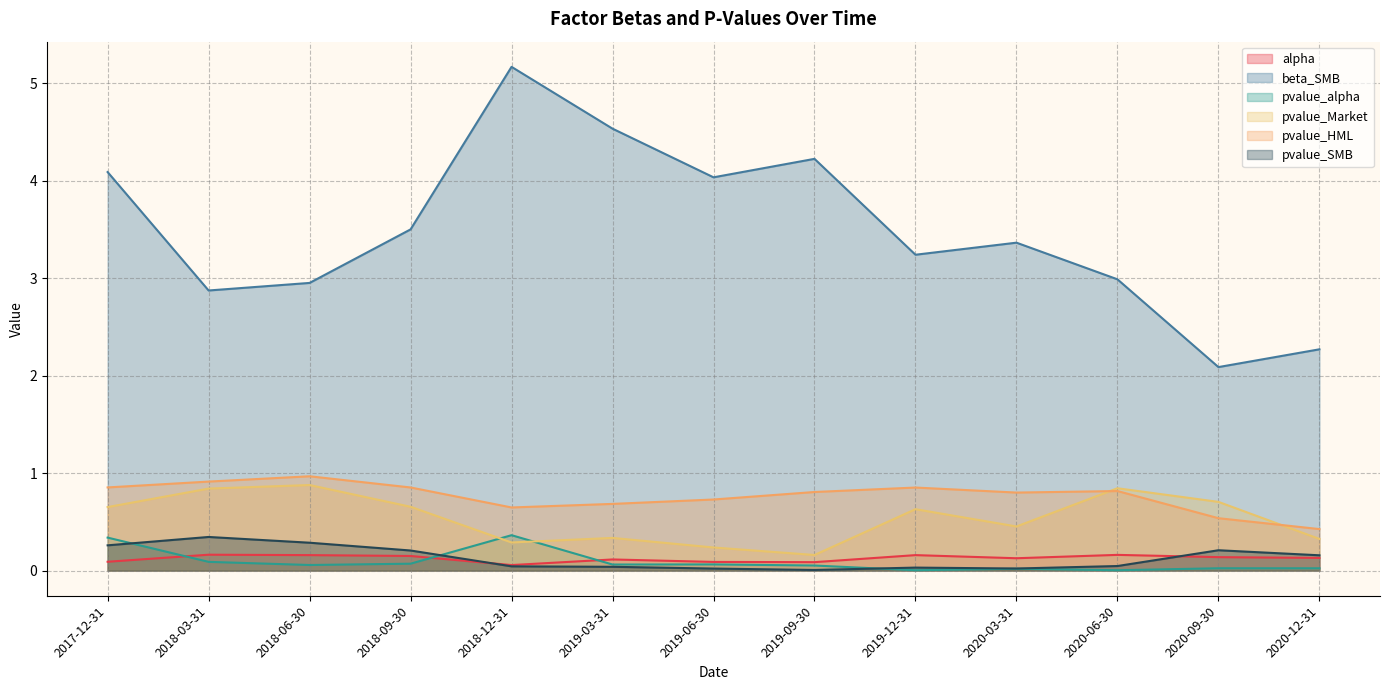

Is the value of pvalue_SMB at 2018-12-31 greater than the value of alpha at 2018-09-30?

No